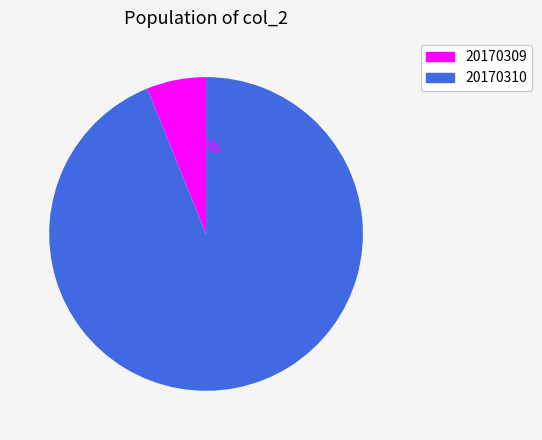

Count the number of slices in the pie.

2